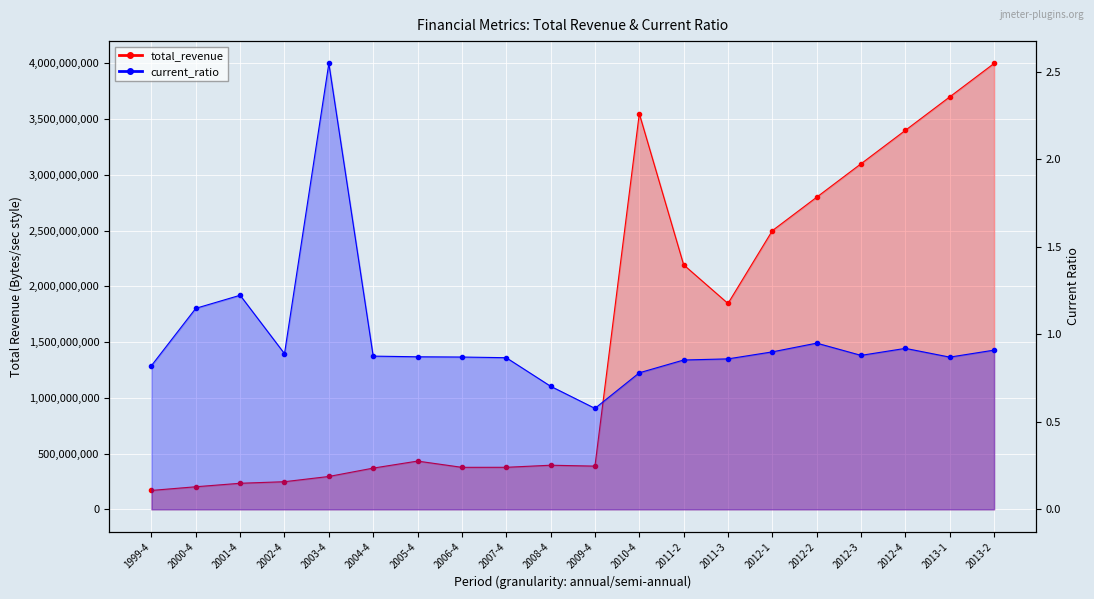

True or false: total_revenue and current_ratio cross at least once.

False